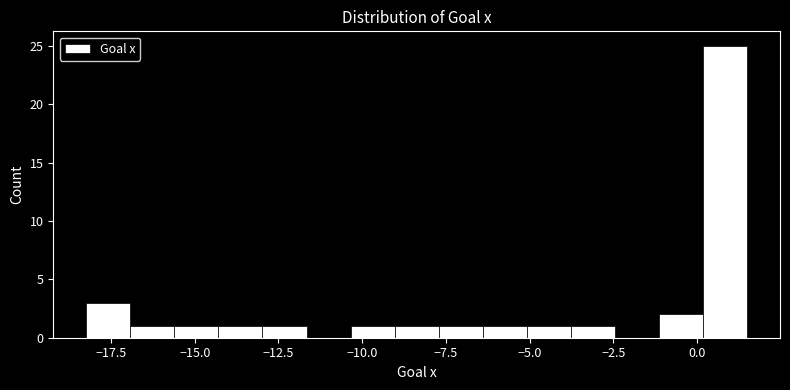

Read against the x-axis, roughly where is the centre of the tallest bar?

1.0